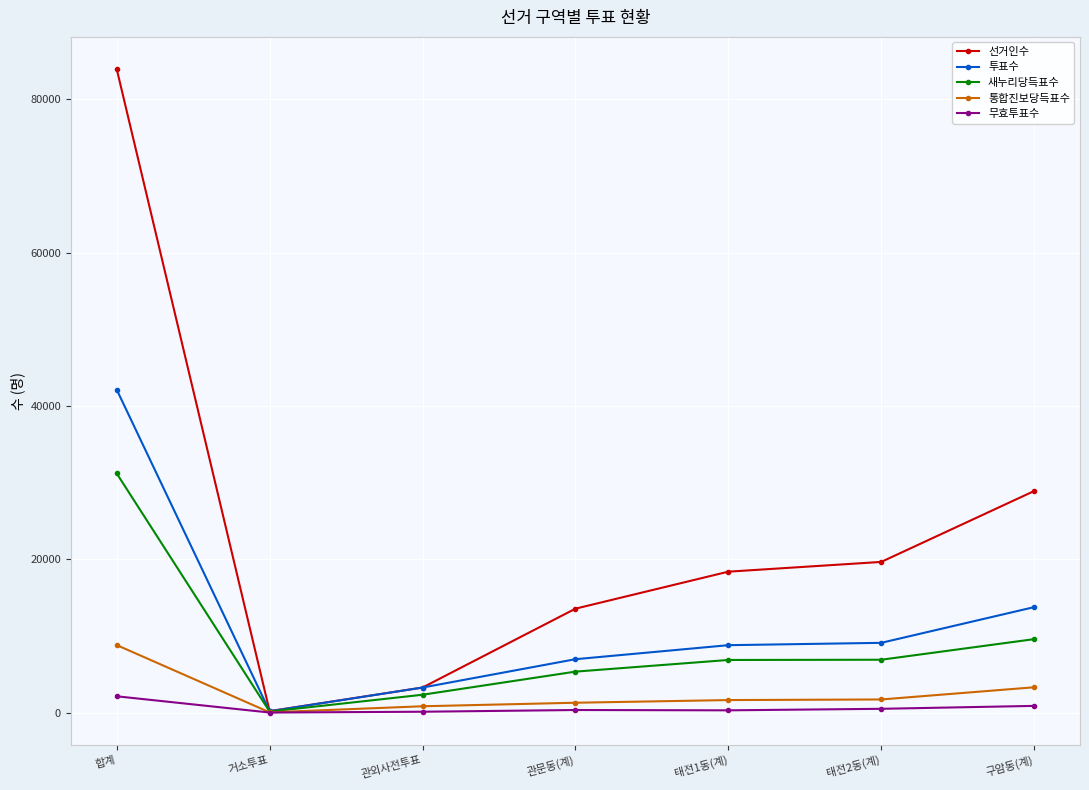

What is the greatest value displayed?

83923